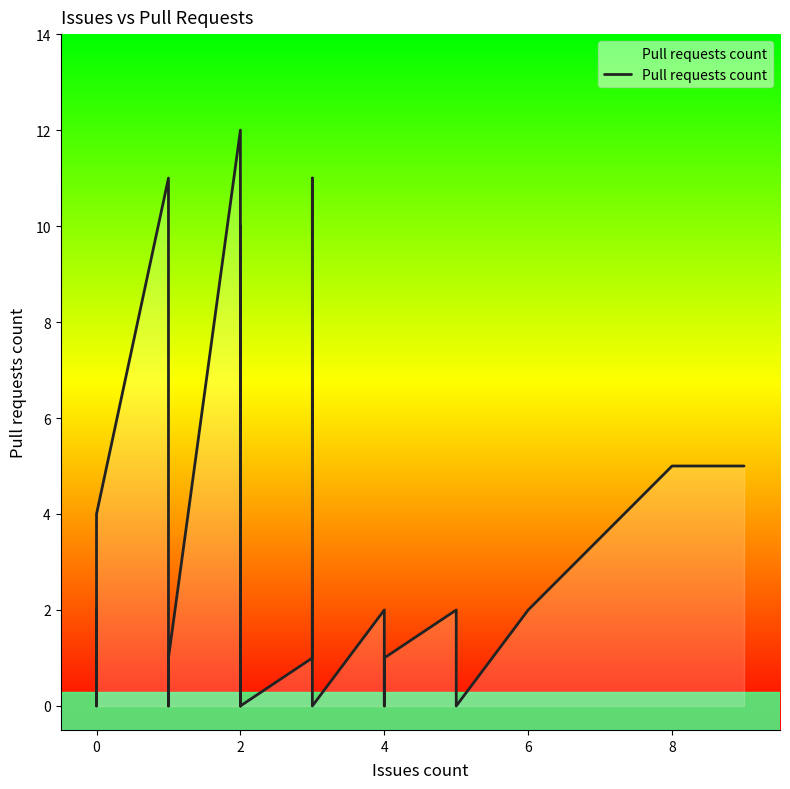

How many interior local peaks (higher than both neighbors) does the data have?

8